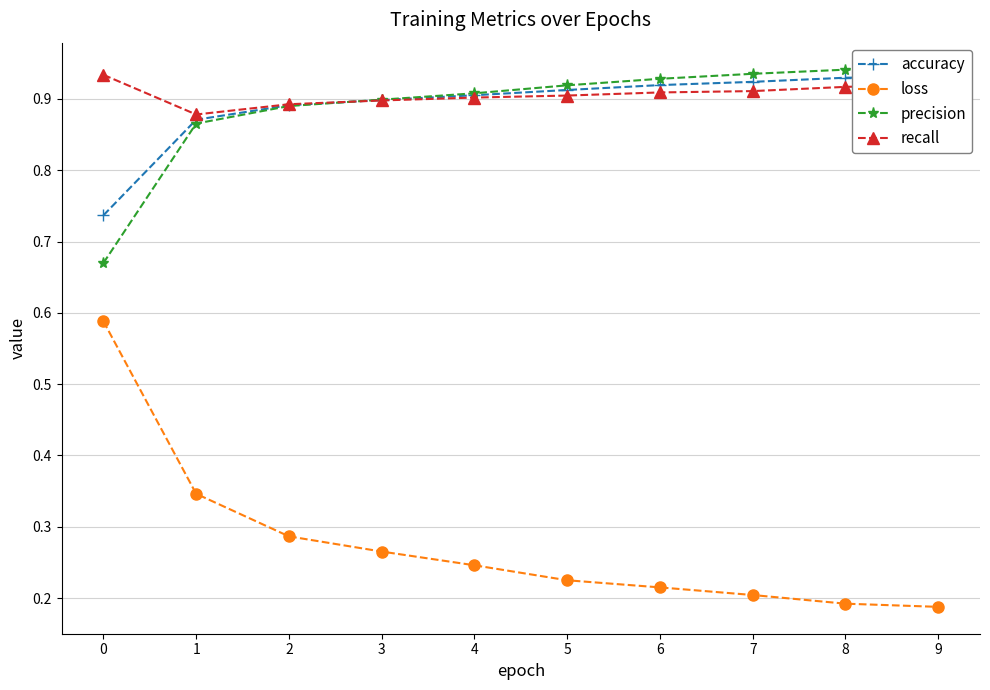

The value of precision at 7 is 0.9. True or false?

True